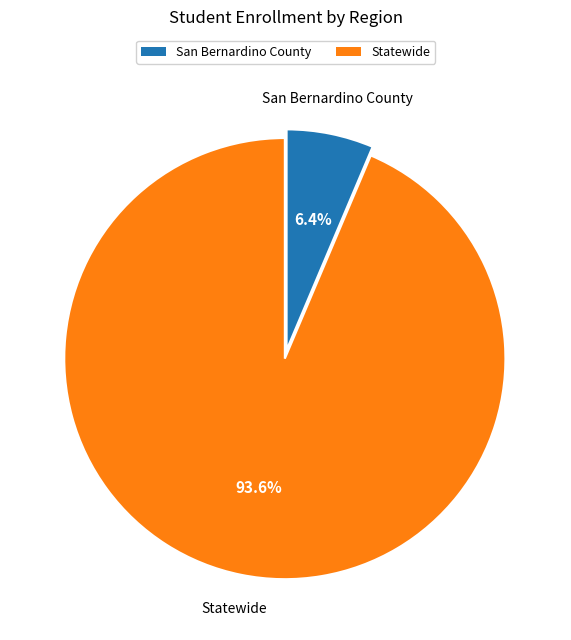

To the nearest percent, what percentage of the pie is Statewide?

94%